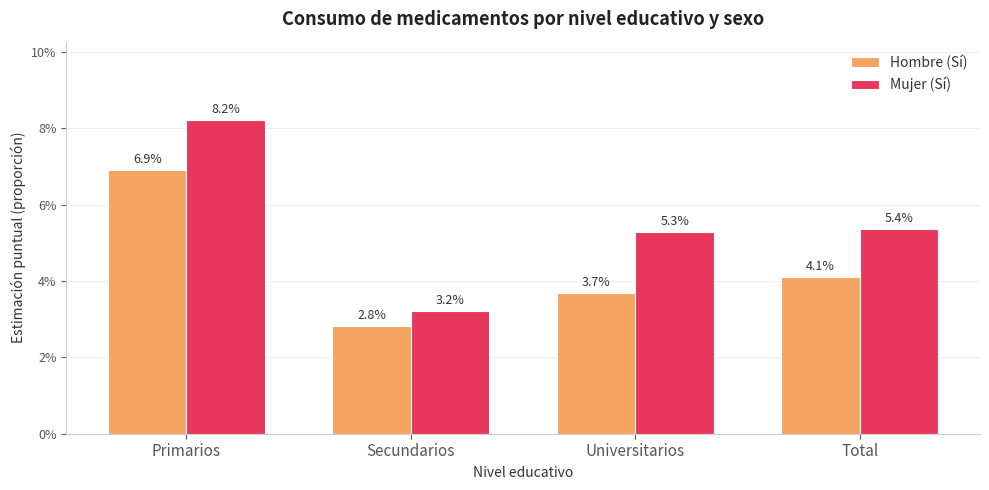

What are all the series names shown in the legend?

Hombre (Sí), Mujer (Sí)